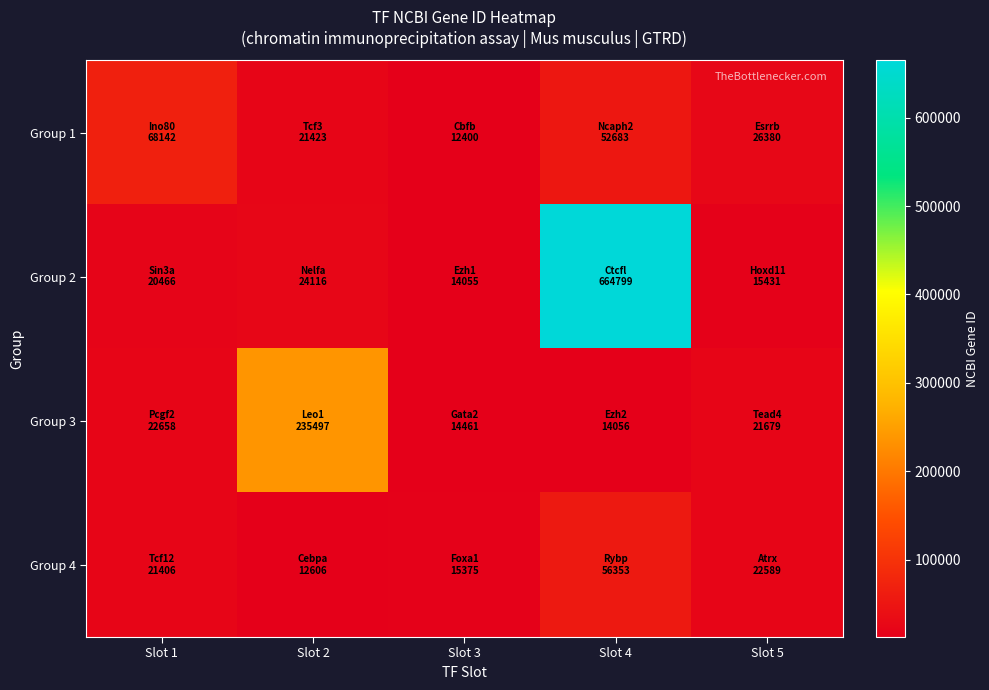

Reading right to left, transcribe all the data shown in this chart.

Group 1: Slot 5=26380	Slot 4=52683	Slot 3=12400	Slot 2=21423	Slot 1=68142
Group 2: Slot 5=15431	Slot 4=664799	Slot 3=14055	Slot 2=24116	Slot 1=20466
Group 3: Slot 5=21679	Slot 4=14056	Slot 3=14461	Slot 2=235497	Slot 1=22658
Group 4: Slot 5=22589	Slot 4=56353	Slot 3=15375	Slot 2=12606	Slot 1=21406